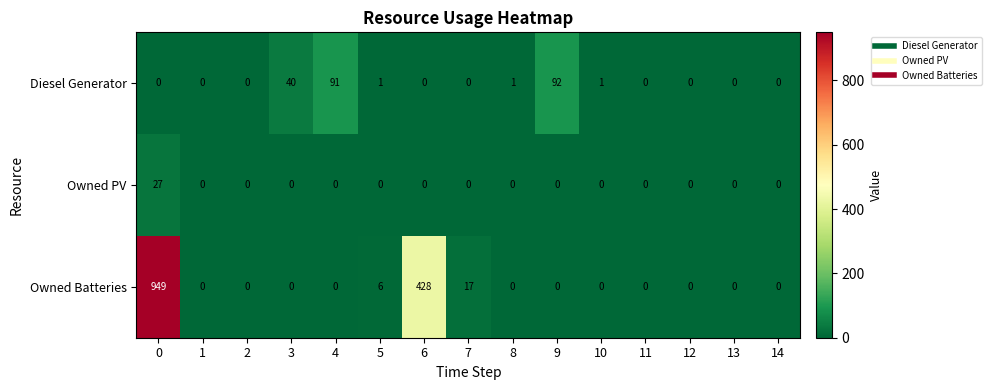

Count the number of categories in the chart.

15